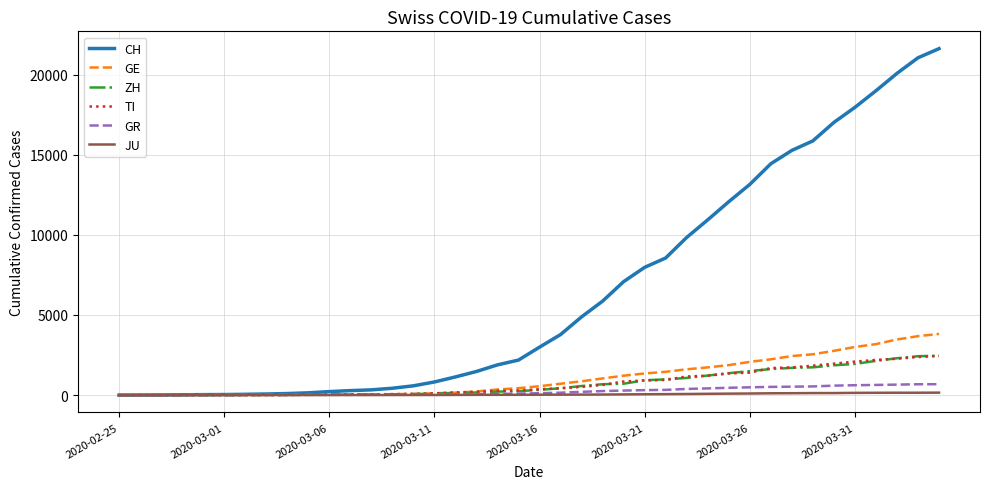

What is the average value of the GE series?

1081